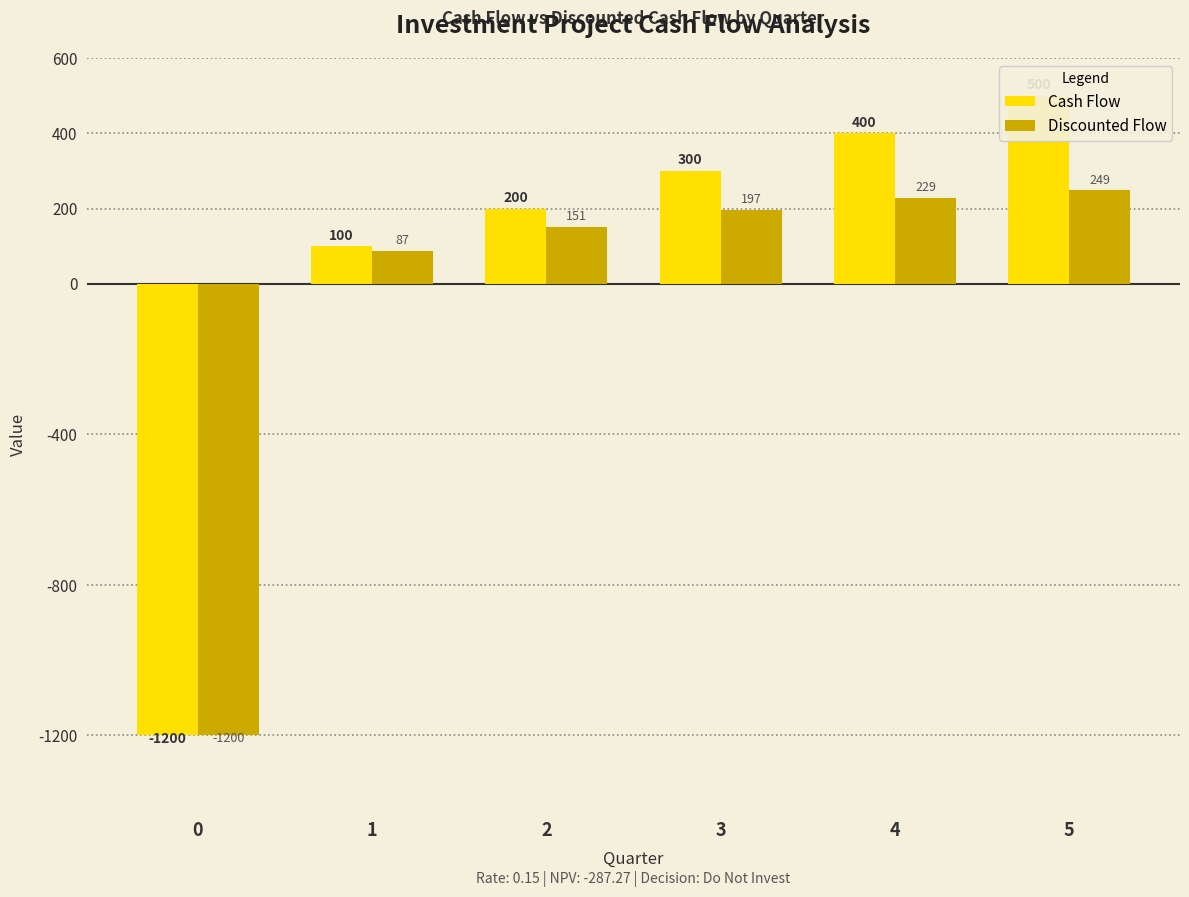

Which category has the highest value in the Discounted Flow series?

5